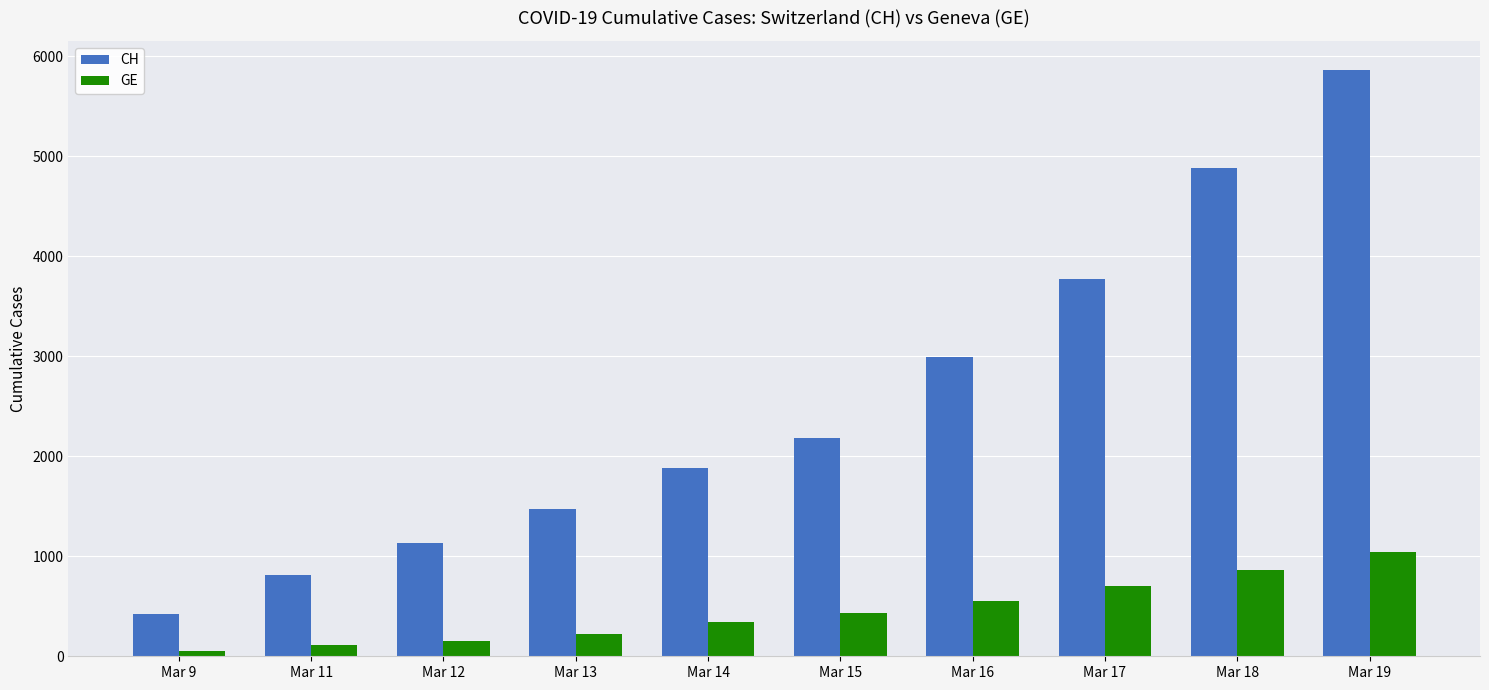

Reading left to right, list all the values displayed in this chart.

CH: Mar 9=426	Mar 11=817	Mar 12=1132	Mar 13=1472	Mar 14=1883	Mar 15=2183	Mar 16=2989	Mar 17=3774	Mar 18=4879	Mar 19=5861
GE: Mar 9=57	Mar 11=111	Mar 12=152	Mar 13=224	Mar 14=347	Mar 15=431	Mar 16=552	Mar 17=706	Mar 18=859	Mar 19=1038